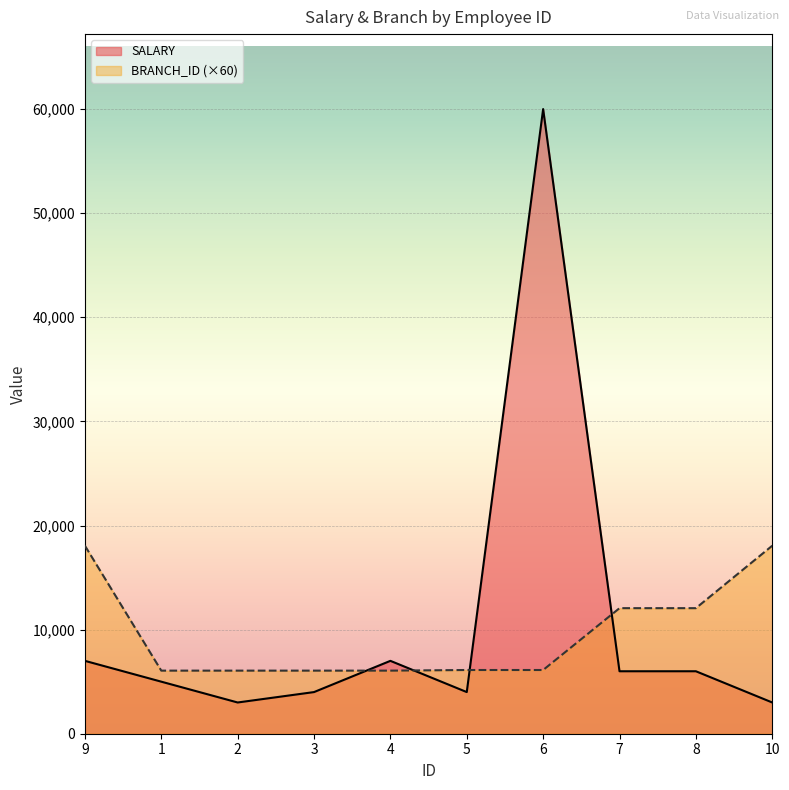

At which label is SALARY closest to 31500?

9